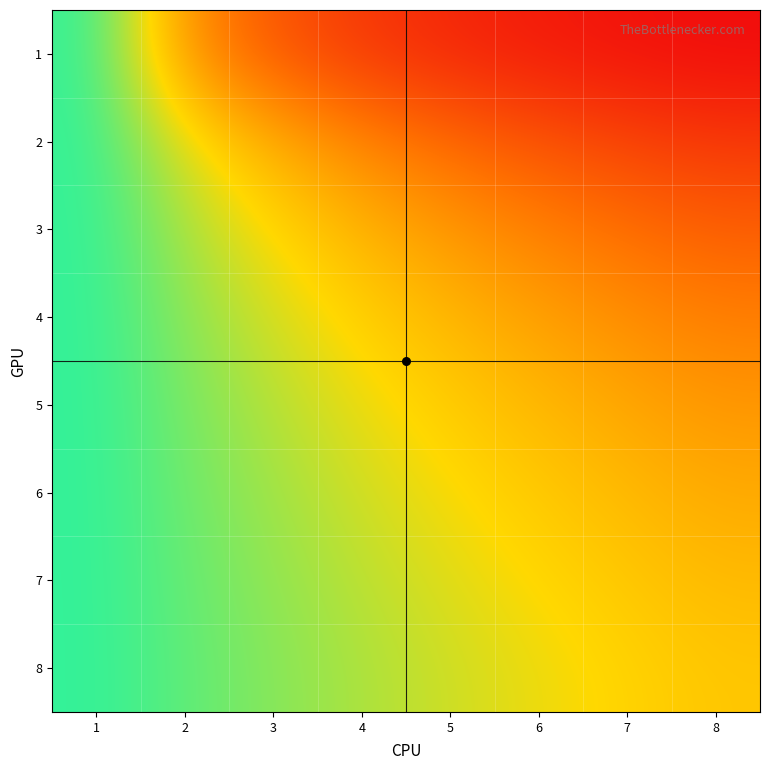

How many distinct data groups are displayed?

8